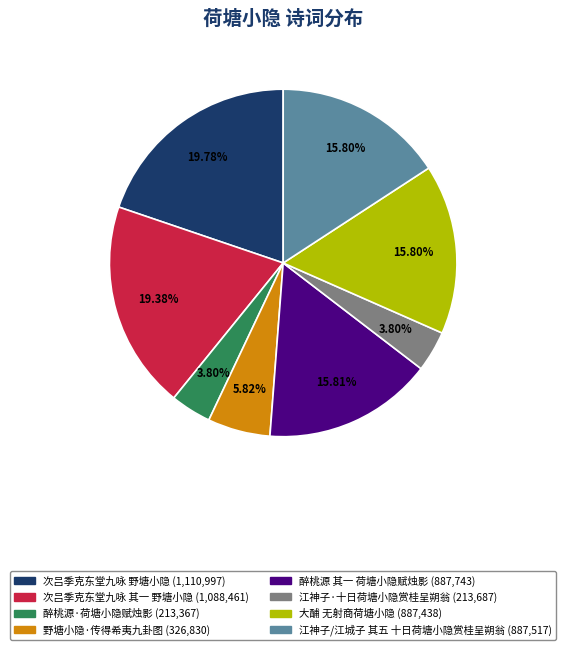

Count the number of slices in the pie.

8